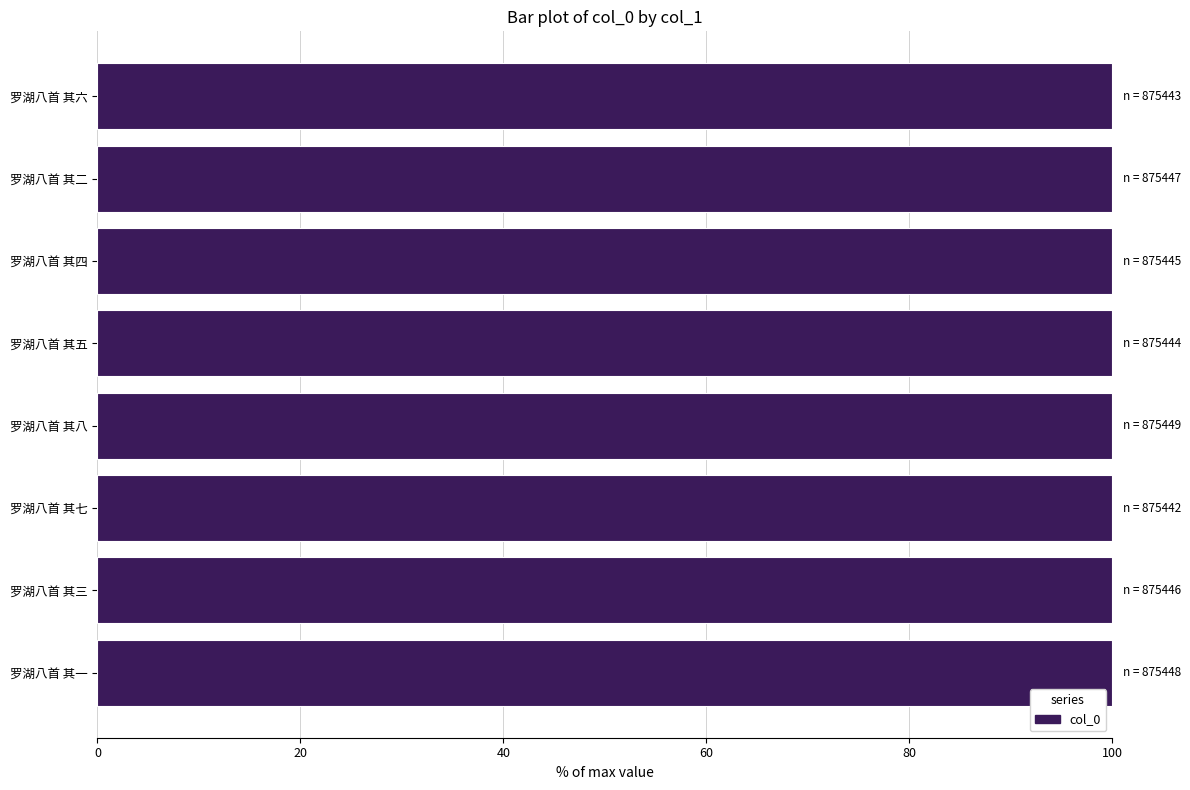

Reading top to bottom, extract all data points from this chart.

100.0	100.0	100.0	100.0	100.0	100.0	100.0	100.0